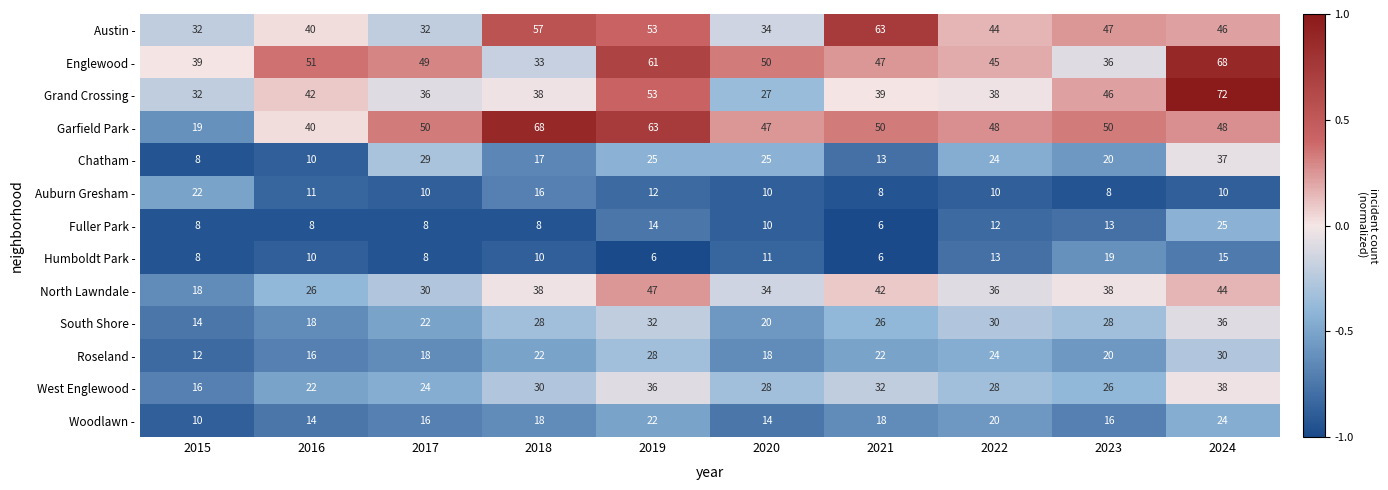

At how many categories does at least one series exceed 40?

9